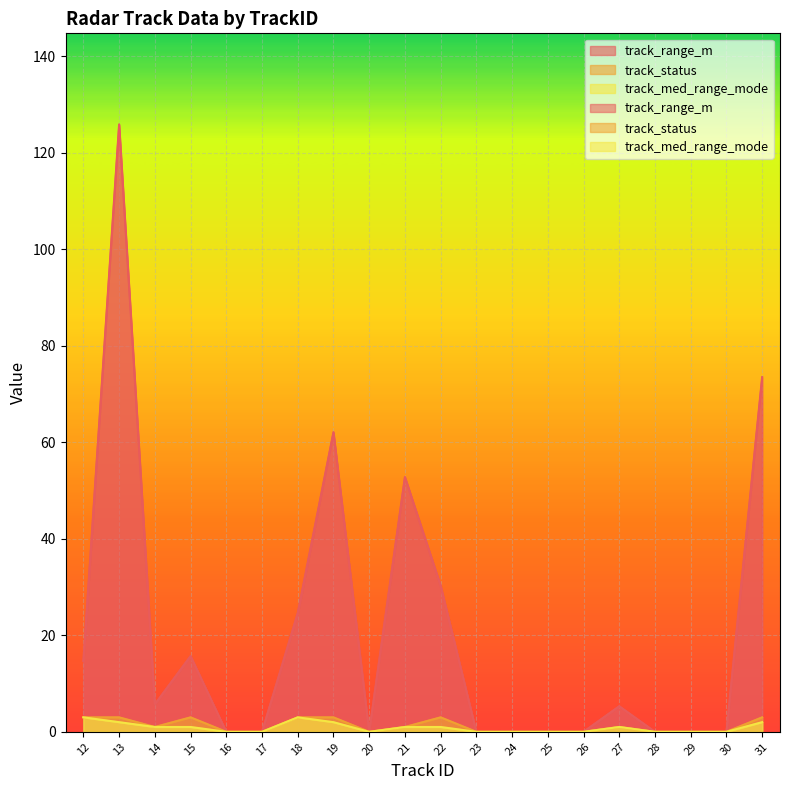

How many values in track_range_m are above zero?

10